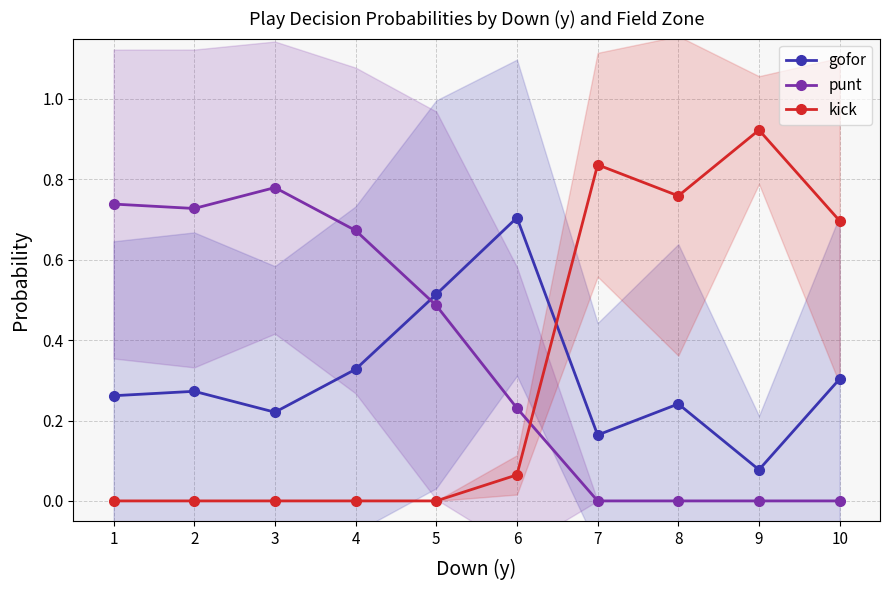

Does the chart have visible grid lines?

Yes